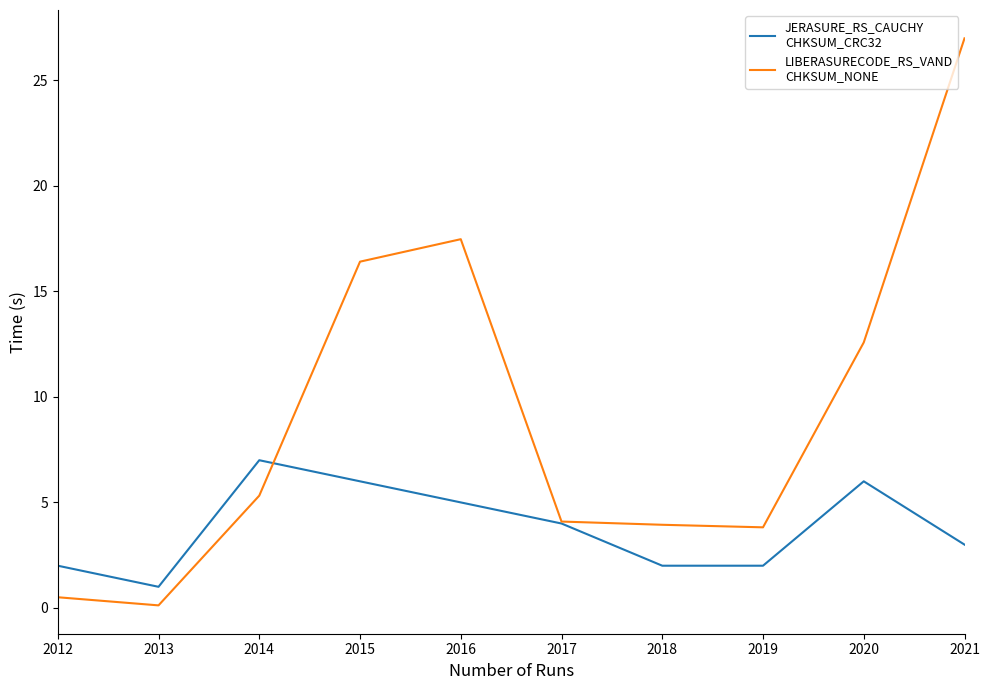

What is the greatest value displayed?

27.0